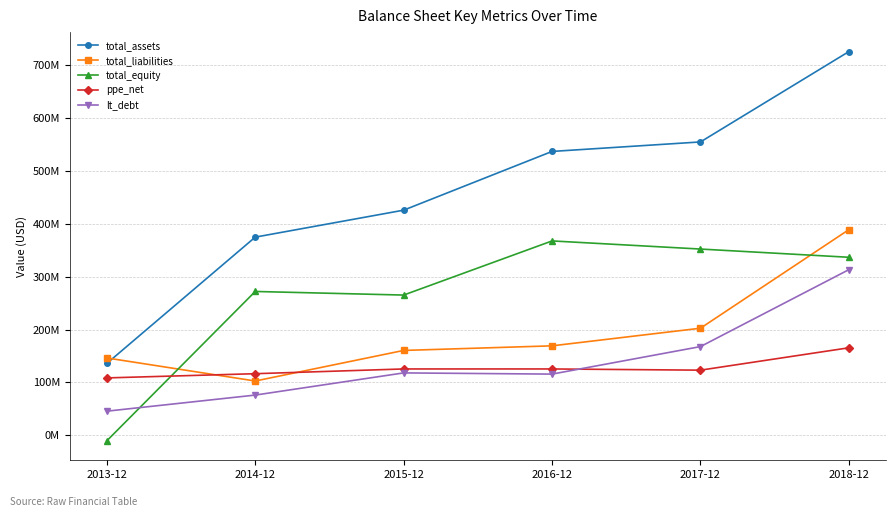

What are all the series names shown in the legend?

total_assets, total_liabilities, total_equity, ppe_net, lt_debt